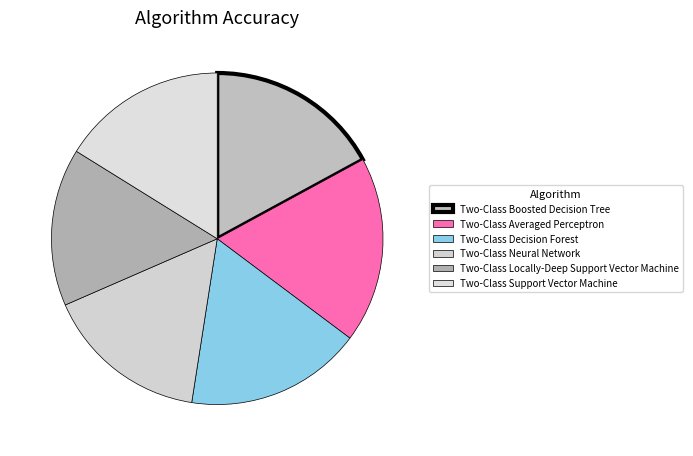

What is the largest slice in the pie chart?

Two-Class Averaged Perceptron